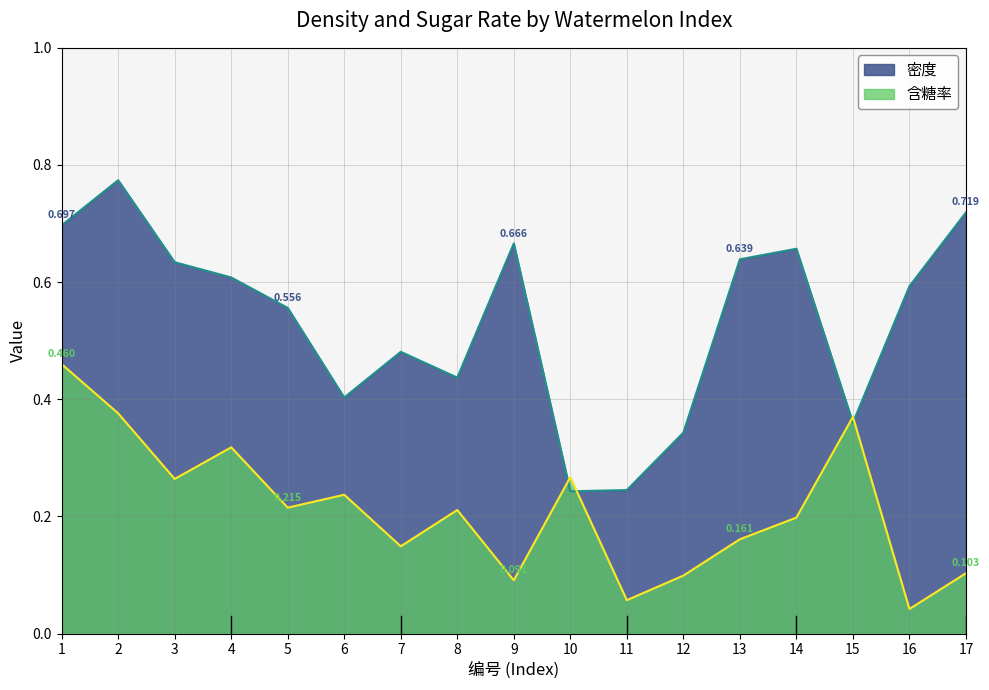

Rank the series by their maximum value, from lowest to highest.

含糖率, 密度